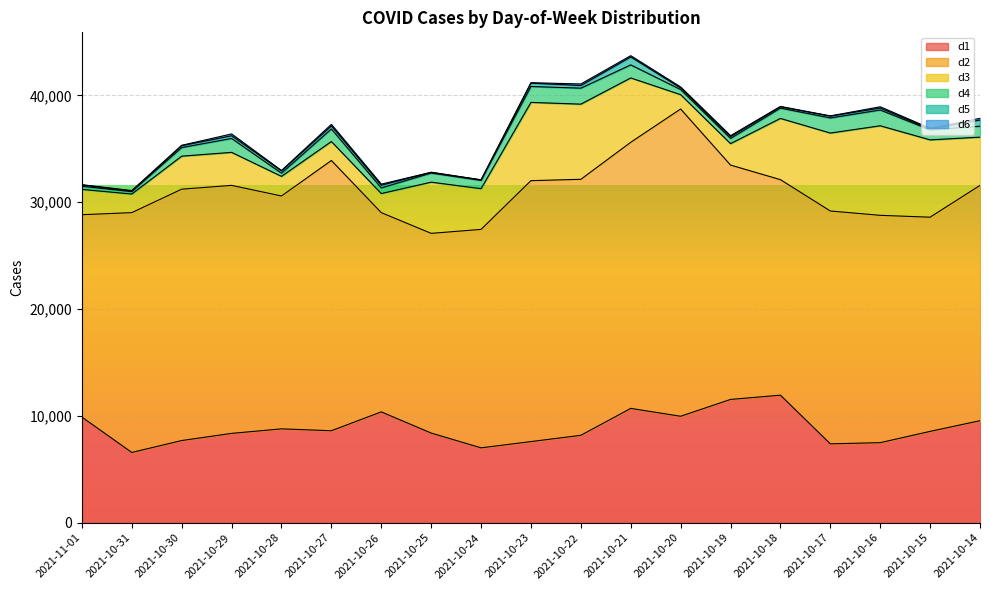

What is the label of the 7th point from the right?

2021-10-20